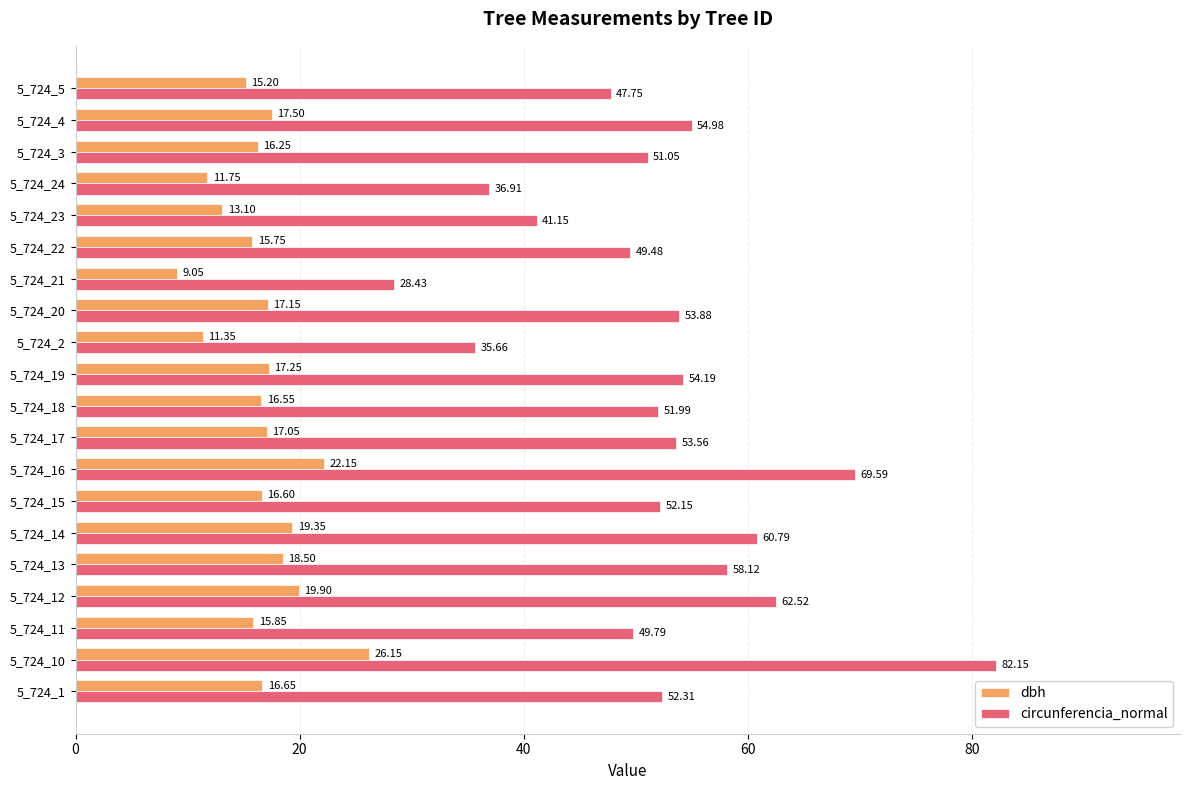

Which series has the largest range (max minus min)?

circunferencia_normal